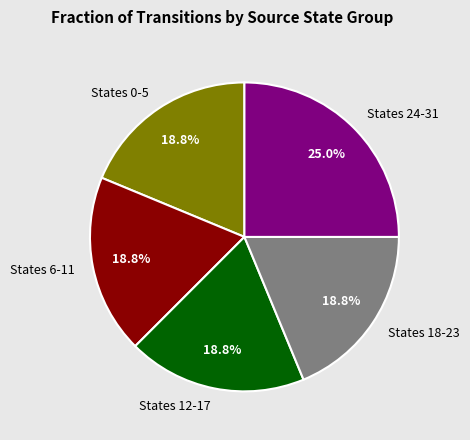

Which category has the biggest portion of the pie?

States 24-31